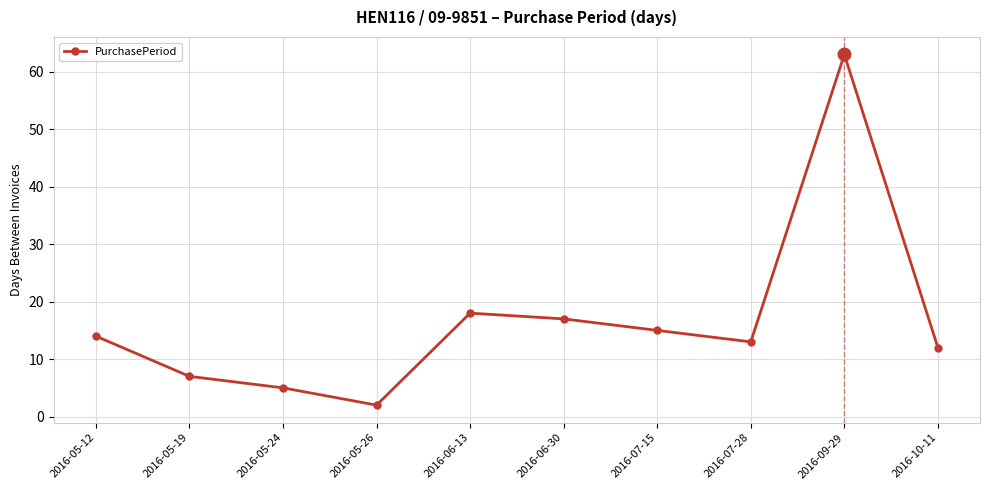

What is the change in value from 2016-07-15 to 2016-09-29?

+48